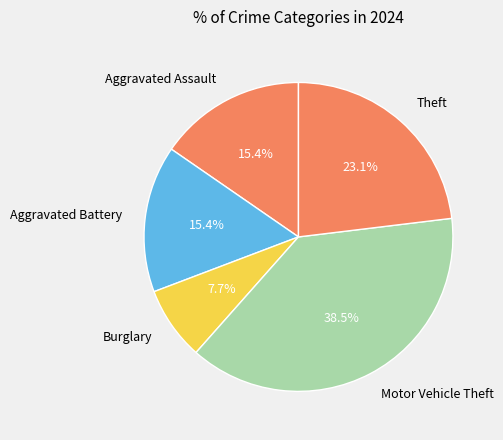

Between Aggravated Assault and Theft, which is larger?

Theft